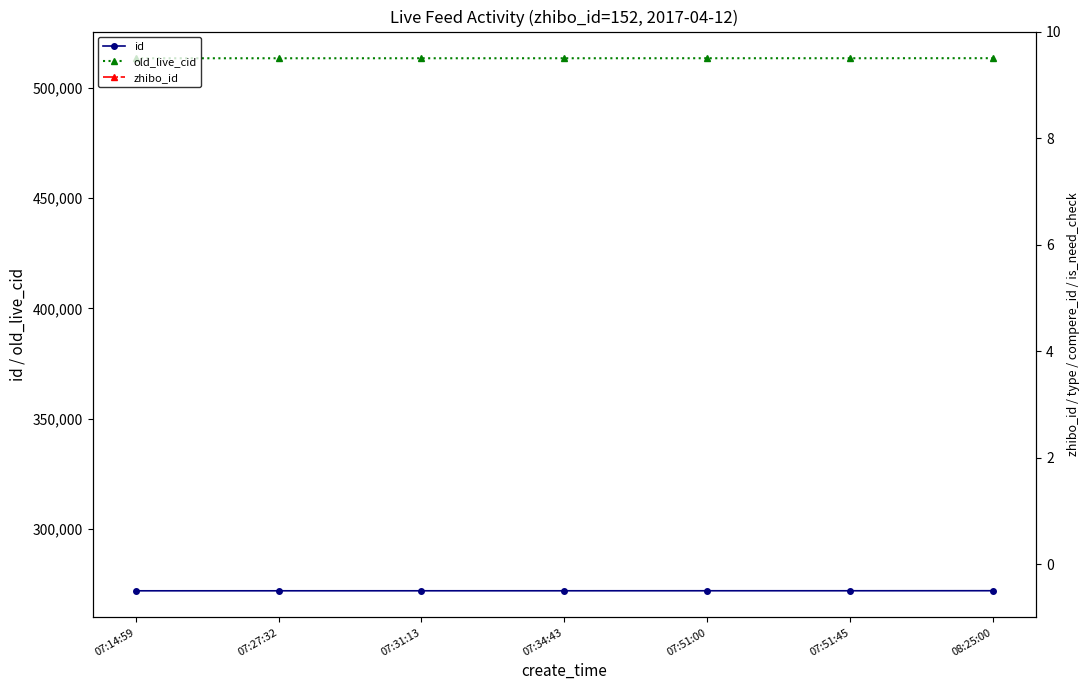

Where is id nearest to the value 271872?

07:51:00